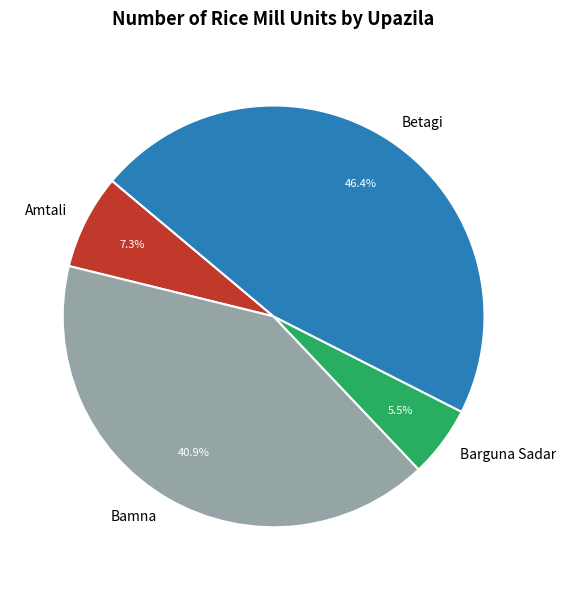

Which slice is the largest?

Betagi